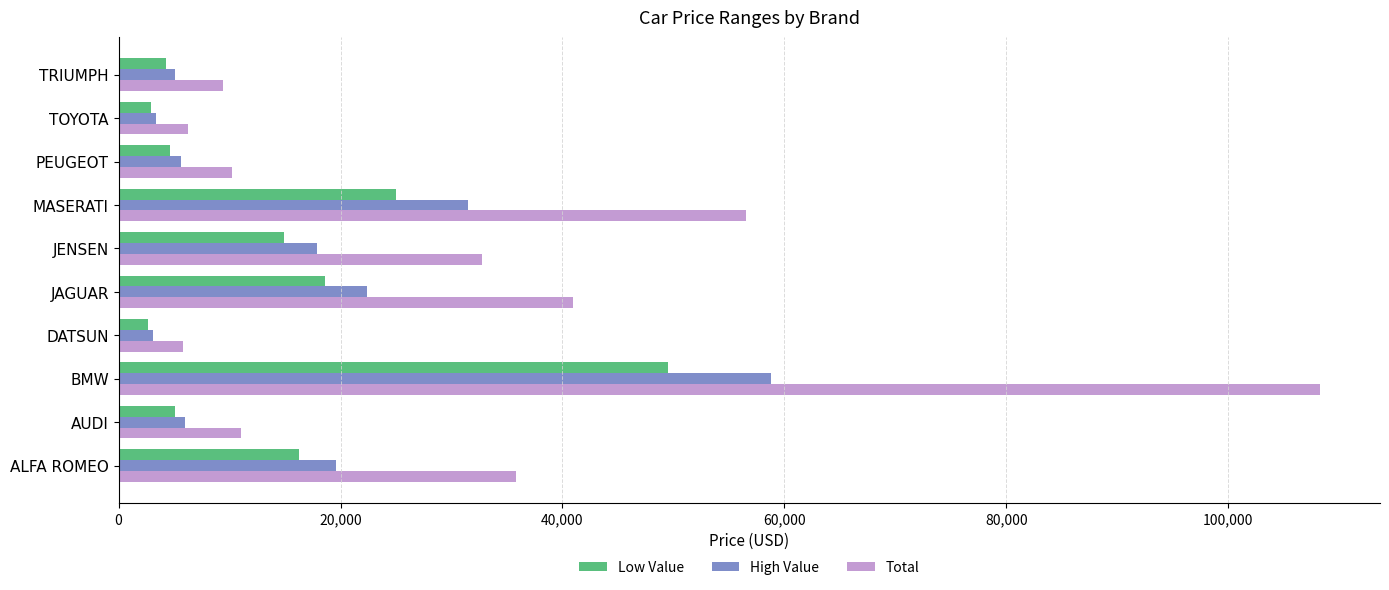

What is the total value across all series at ALFA ROMEO?

71600